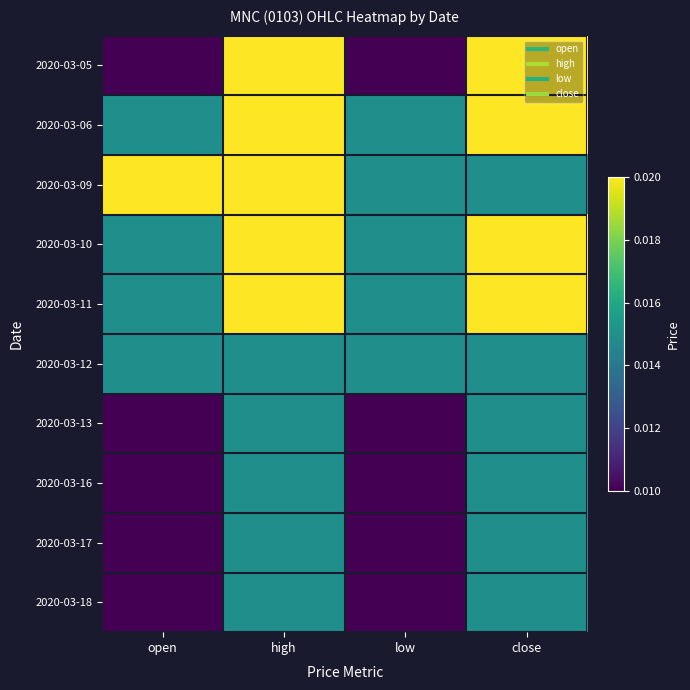

Rank the series at high from lowest to highest value.

2020-03-12, 2020-03-13, 2020-03-16, 2020-03-17, 2020-03-18, 2020-03-05, 2020-03-06, 2020-03-09, 2020-03-10, 2020-03-11